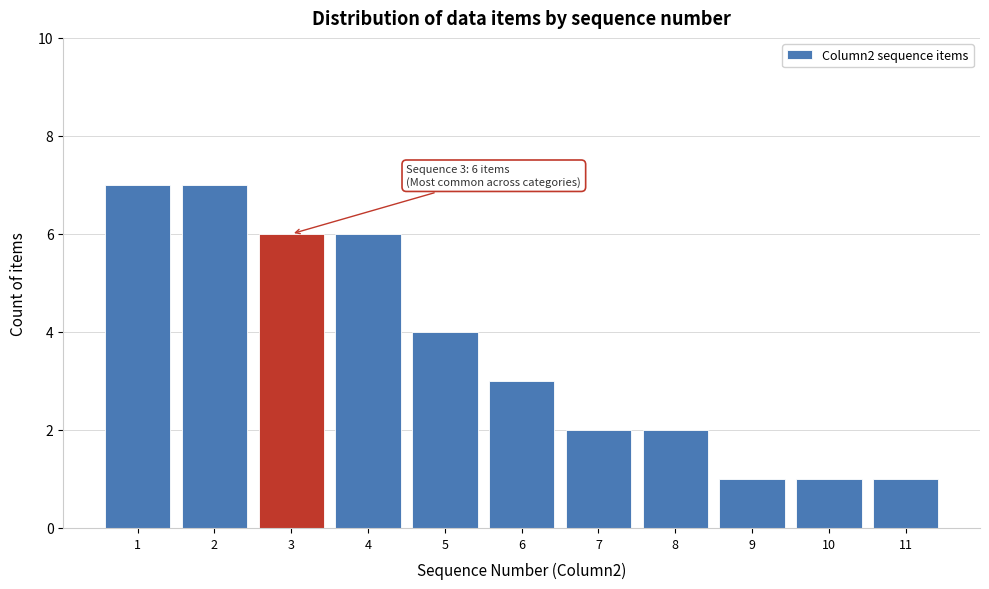

Reading left to right, what are all the values shown in this chart?

7	7	6	6	4	3	2	2	1	1	1